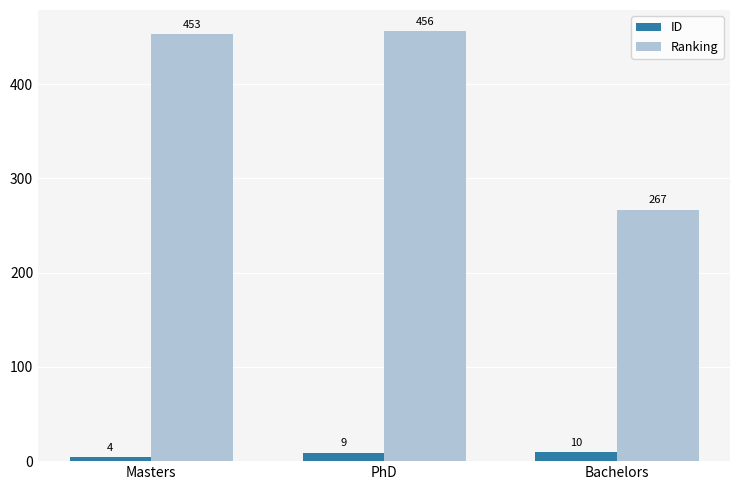

Between Masters and PhD, which series saw the biggest shift?

ID